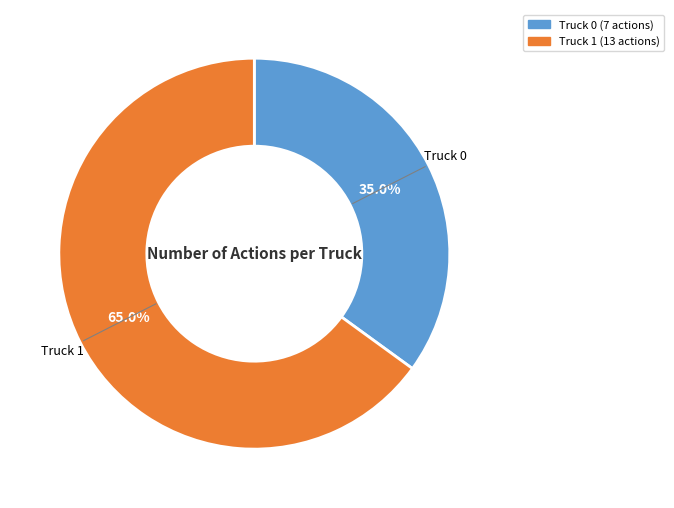

Which has a higher value, Truck 1 or Truck 0?

Truck 1